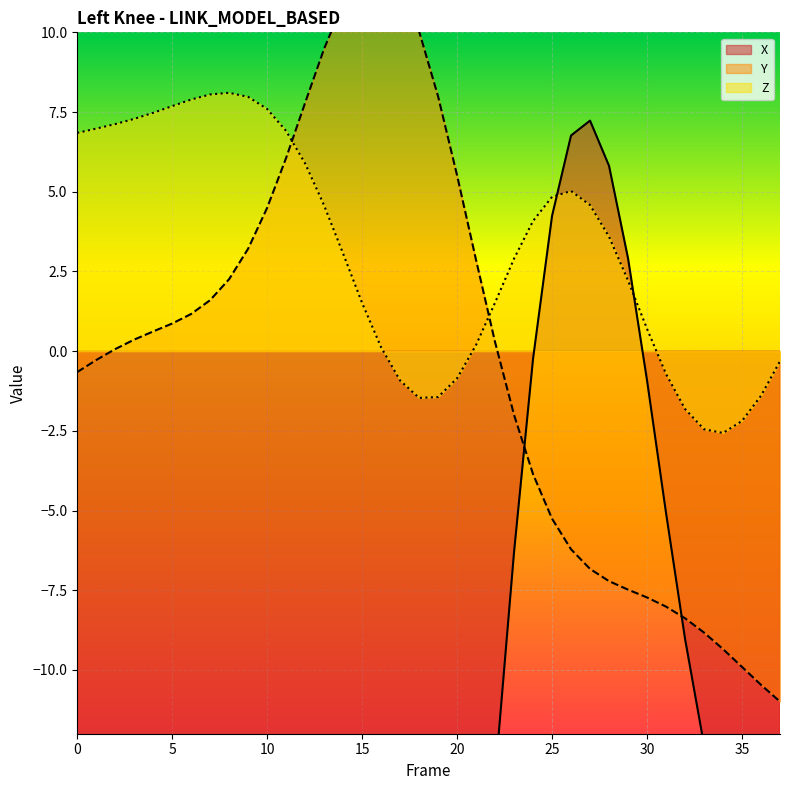

What is the value of the X point at the 1st from the left?

-12.2